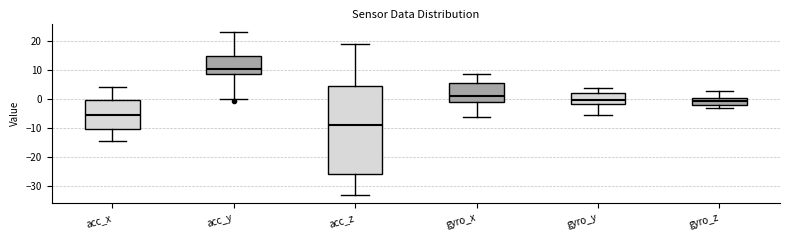

Which box is the tallest, from its lower edge to its upper edge?

acc_z